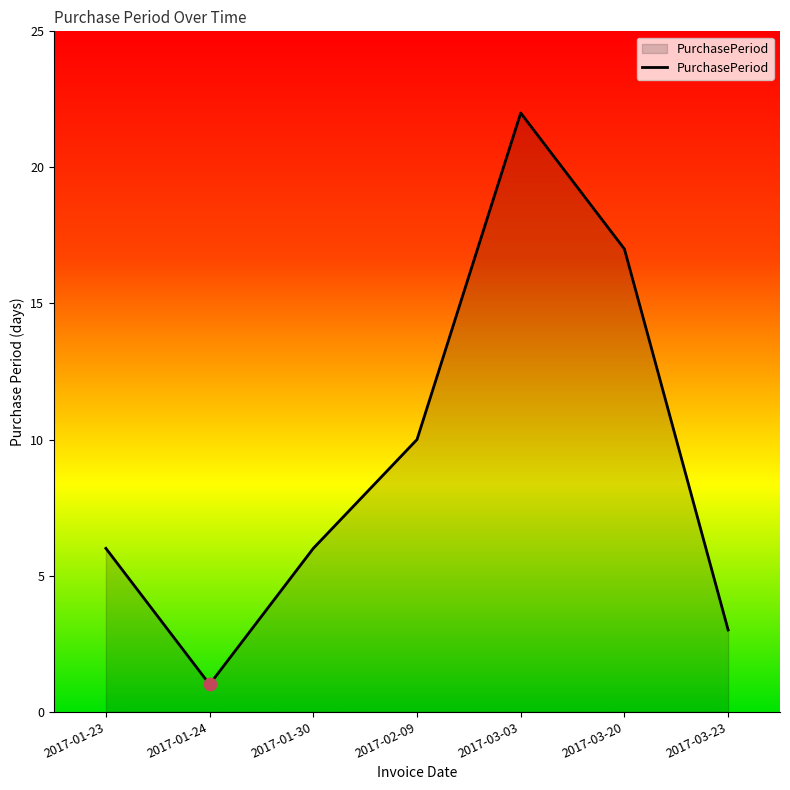

Approximately how many times larger is the value at 2017-03-20 compared to 2017-03-03?

0.8